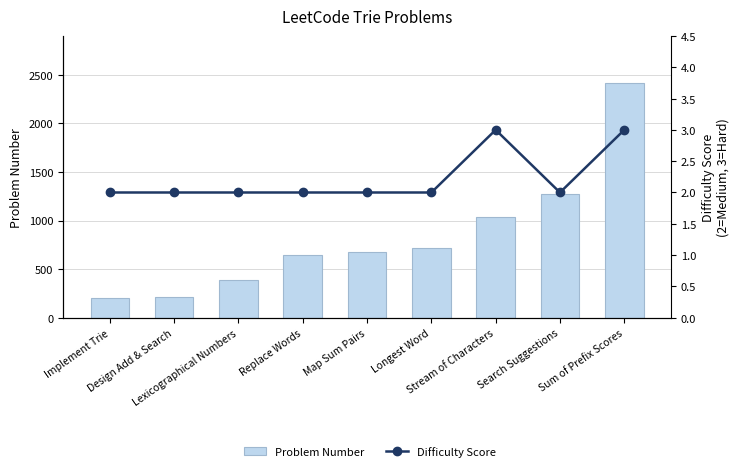

Which series changed the most between Replace Words and Sum of Prefix Scores?

Problem Number